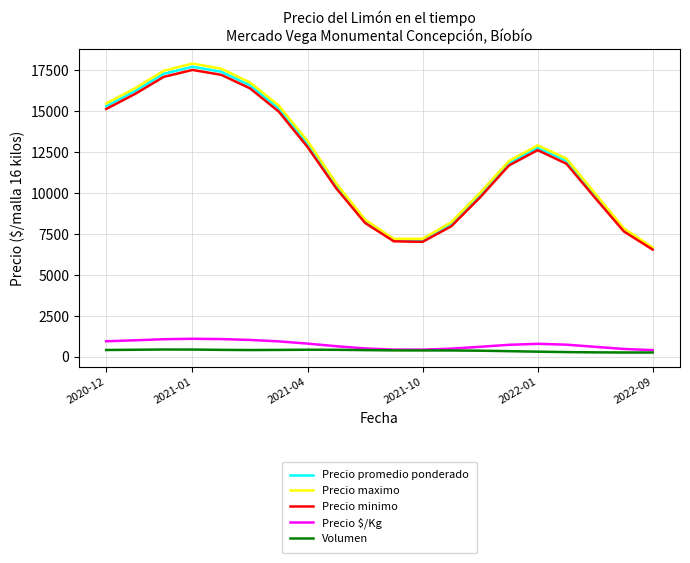

True or false: Volumen and Precio promedio ponderado intersect in this chart.

False